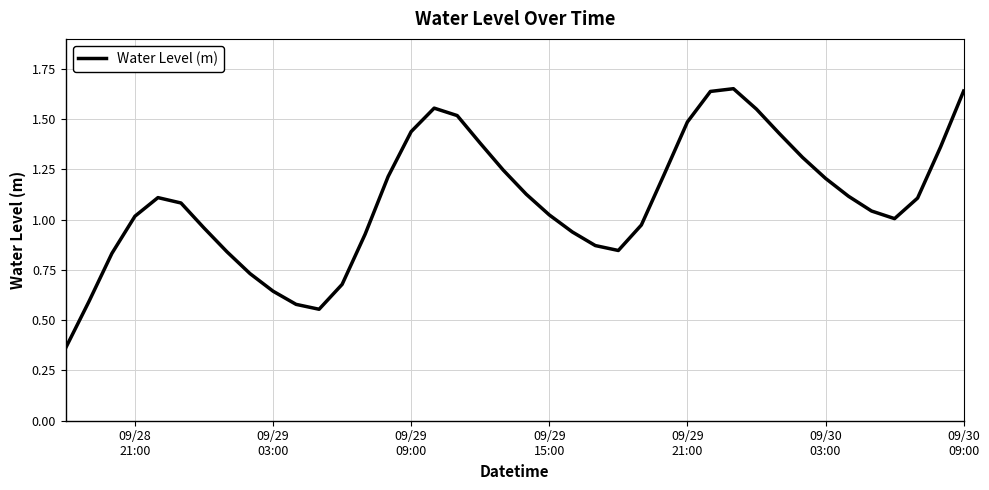

Does the chart display data point markers on the line(s)?

No